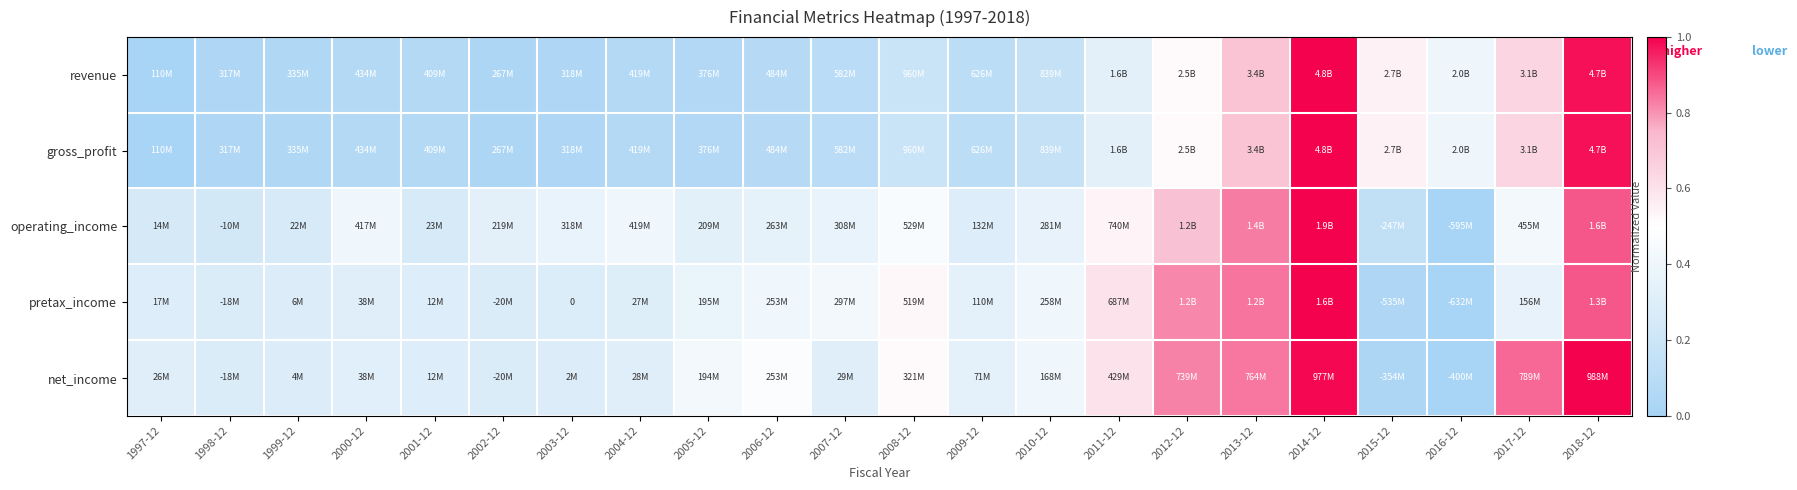

What is the difference between the second highest and second lowest values in the gross_profit series?

0.9